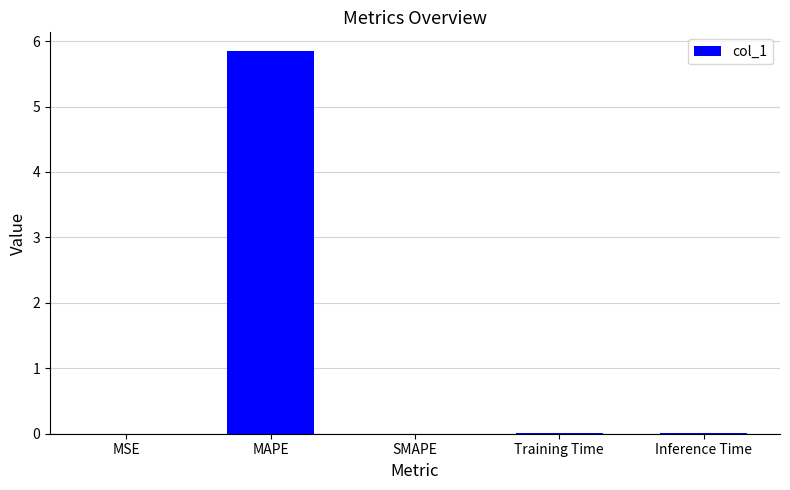

How many series are shown in this chart?

1